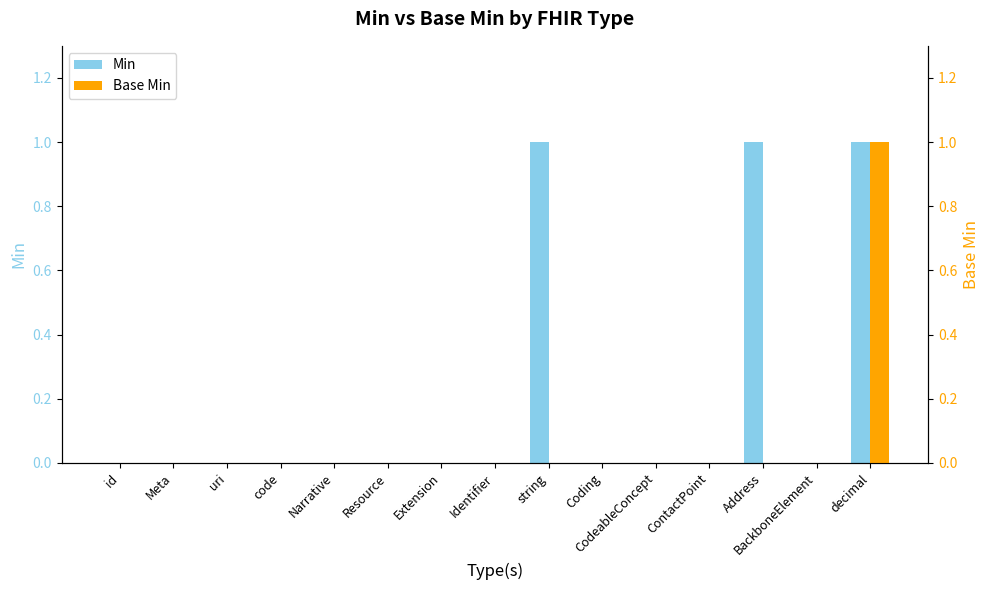

Between ContactPoint and BackboneElement, which is larger?

ContactPoint